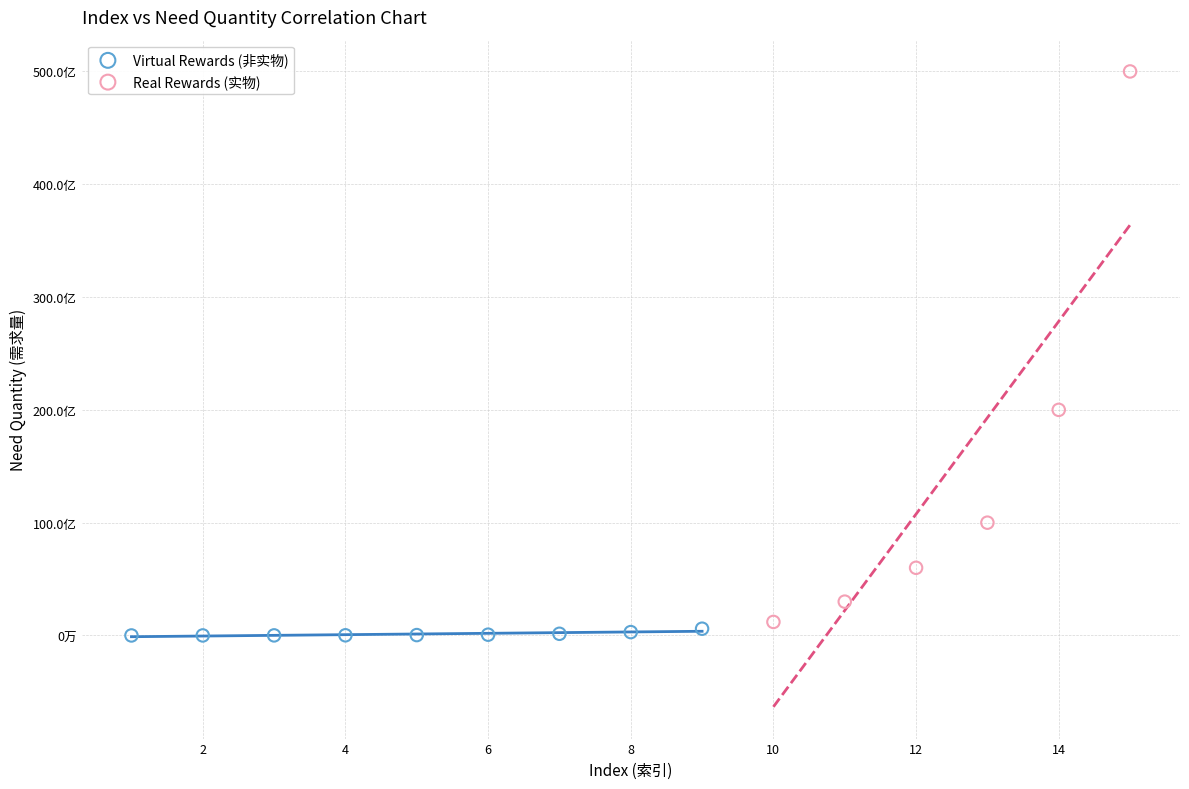

Which series reaches the minimum Y coordinate?

Virtual Rewards (非实物)